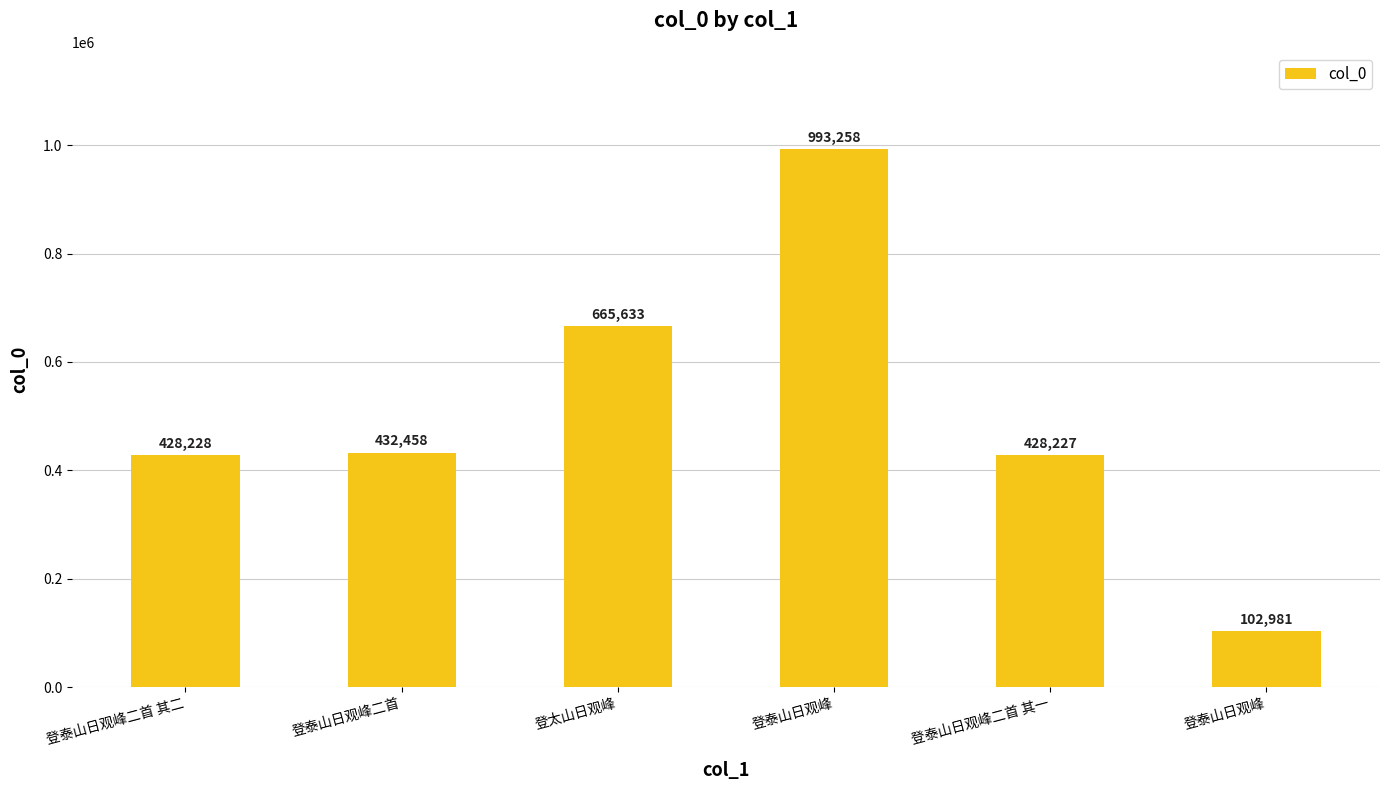

Reading right to left, transcribe all the data shown in this chart.

102981	428227	993258	665633	432458	428228